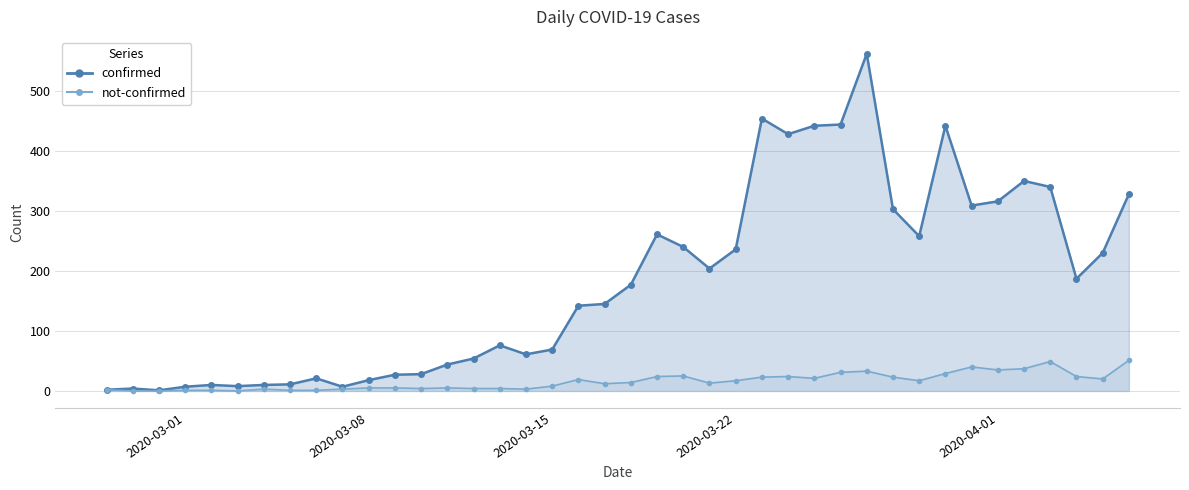

Which series has the largest total across all categories?

confirmed